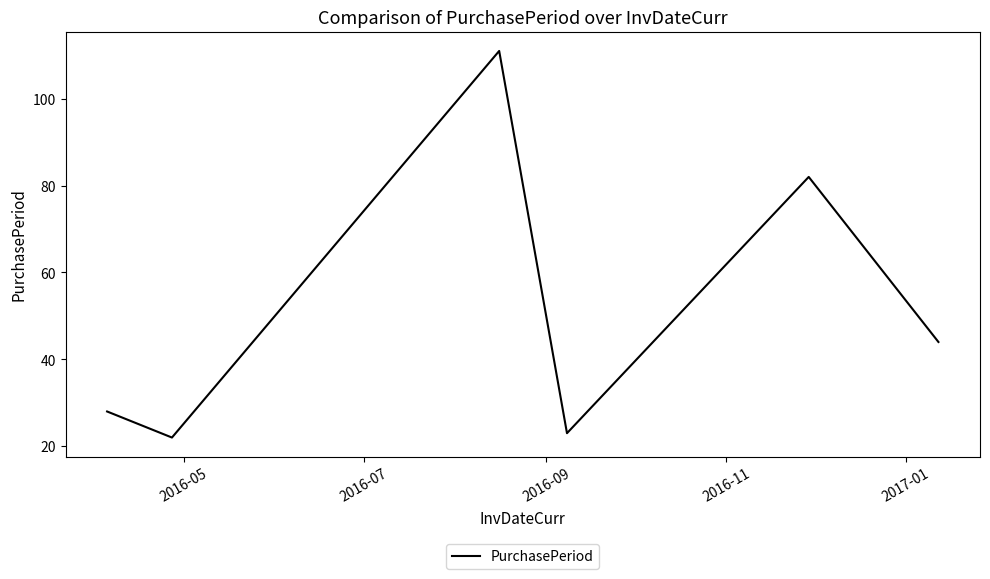

How many lines are shown in the chart?

1